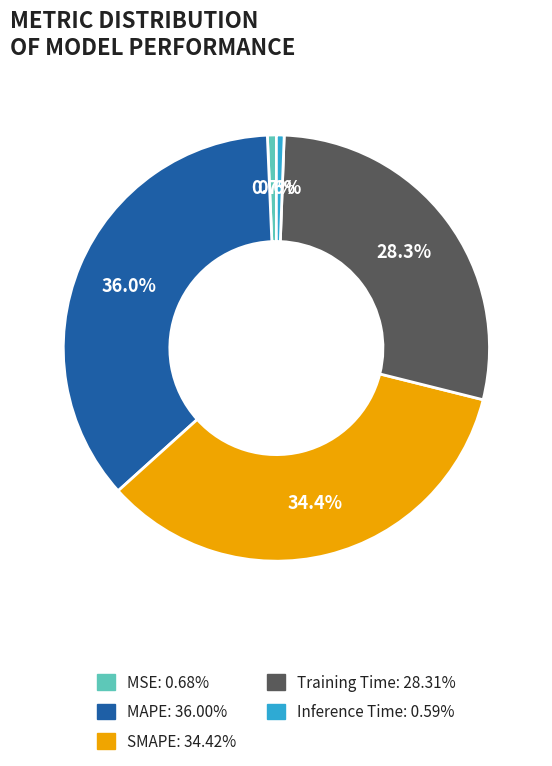

Is it true that MAPE is 36% of the pie?

True